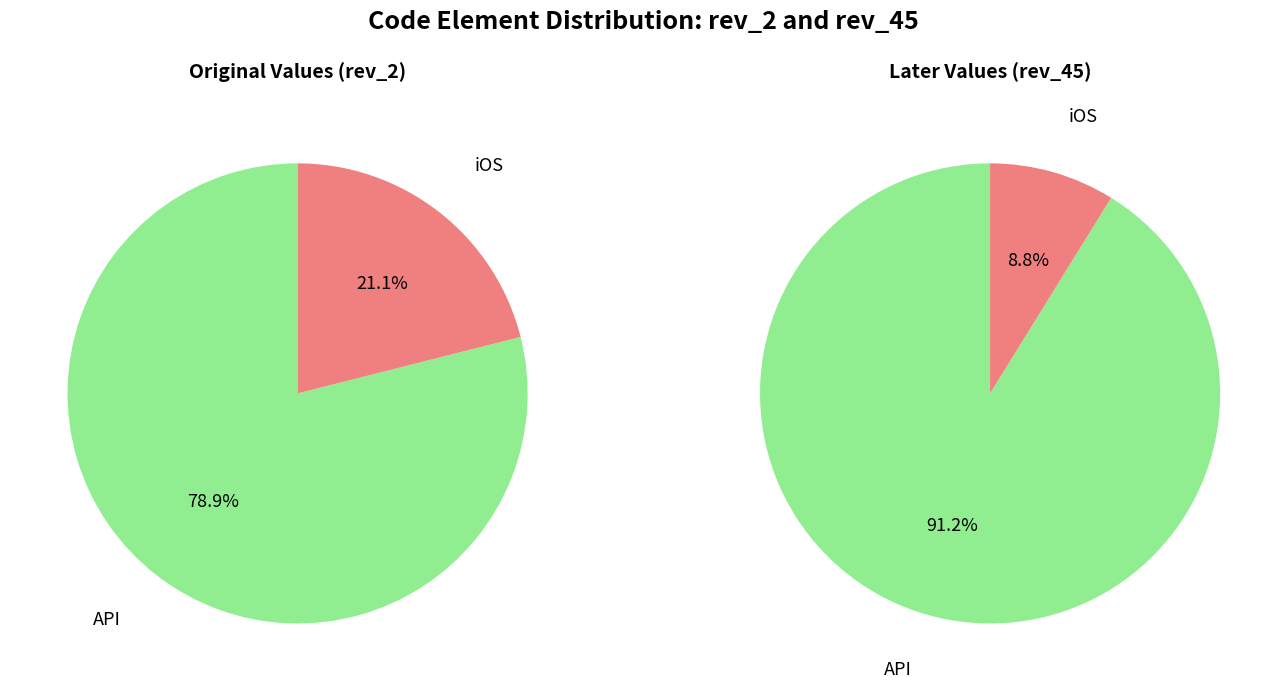

Between API and iOS, which is larger?

API